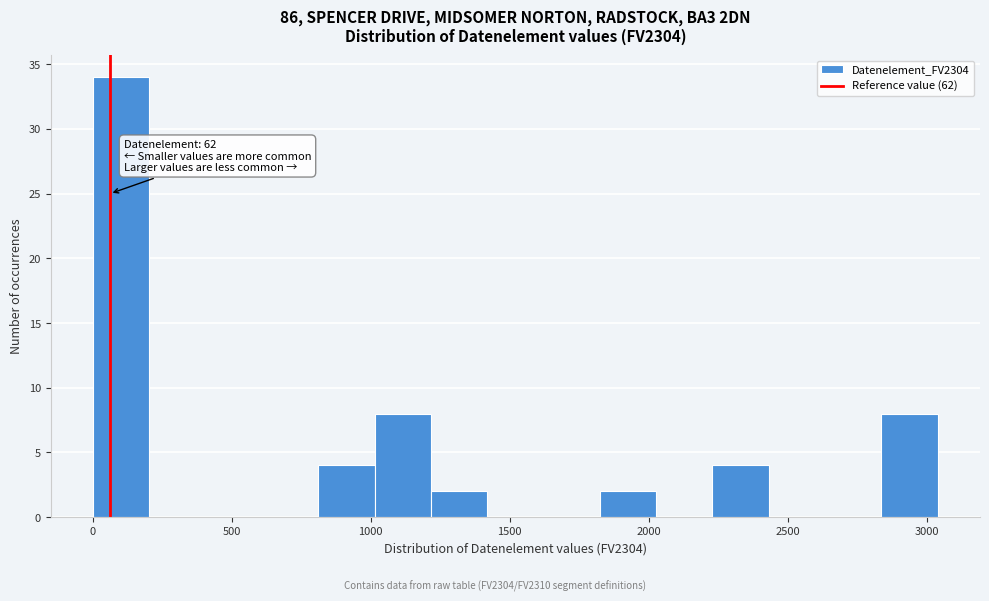

Over which range of the x-axis is the bar tallest?

0 to 200